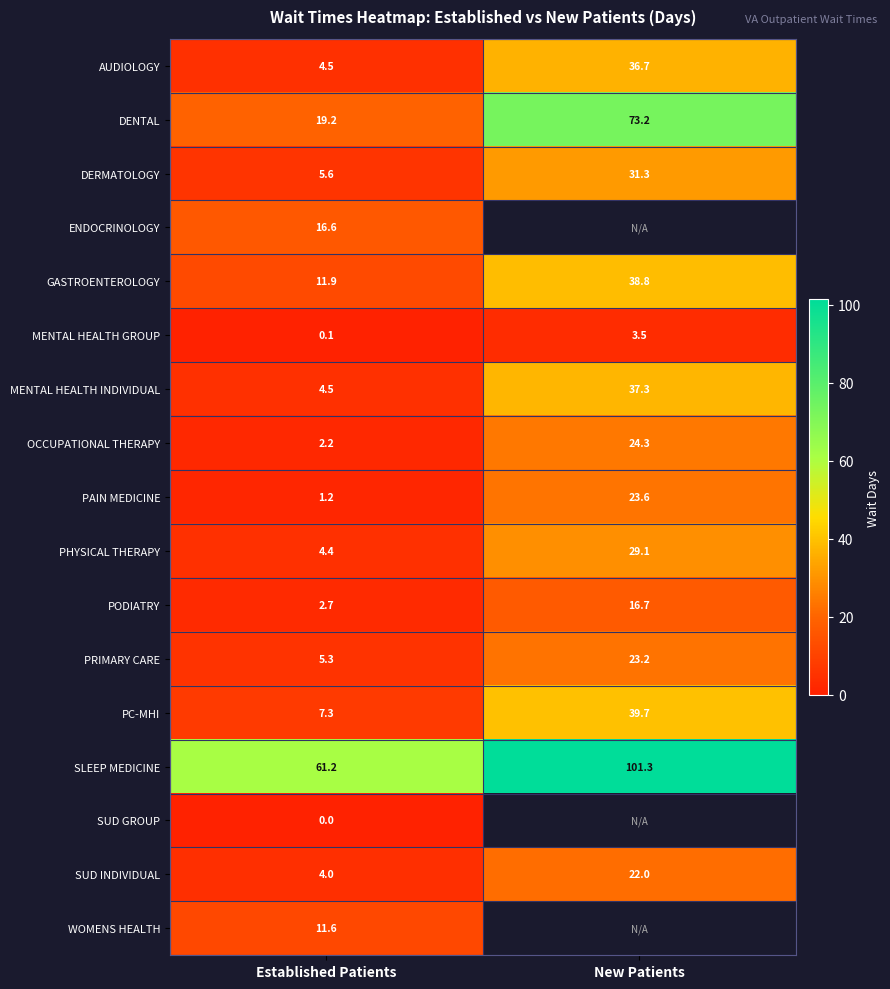

Rank the categories by SLEEP MEDICINE value from lowest to highest.

Established Patients, New Patients